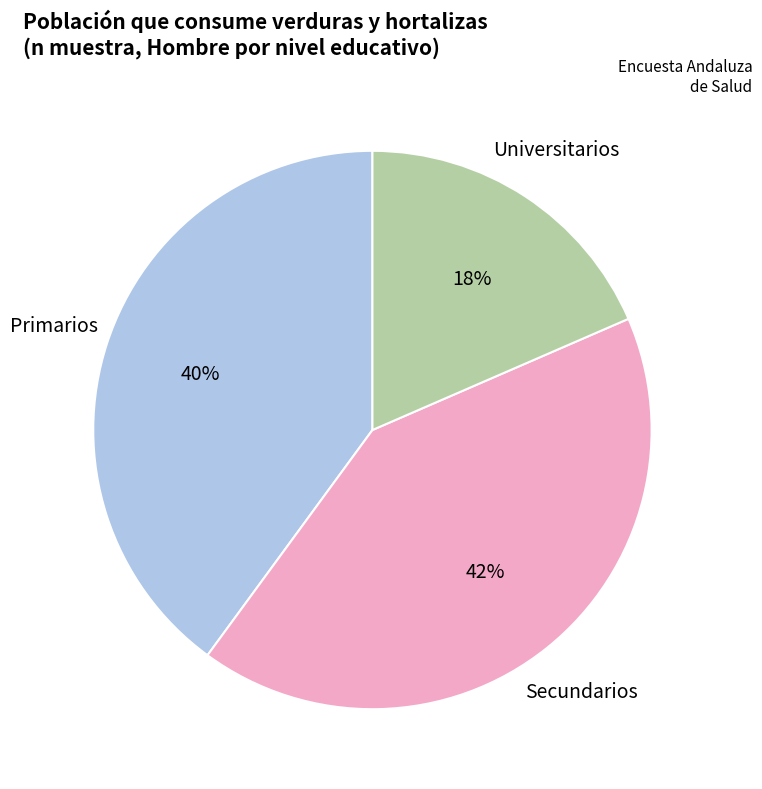

To the nearest percent, what is the average slice percentage?

33%